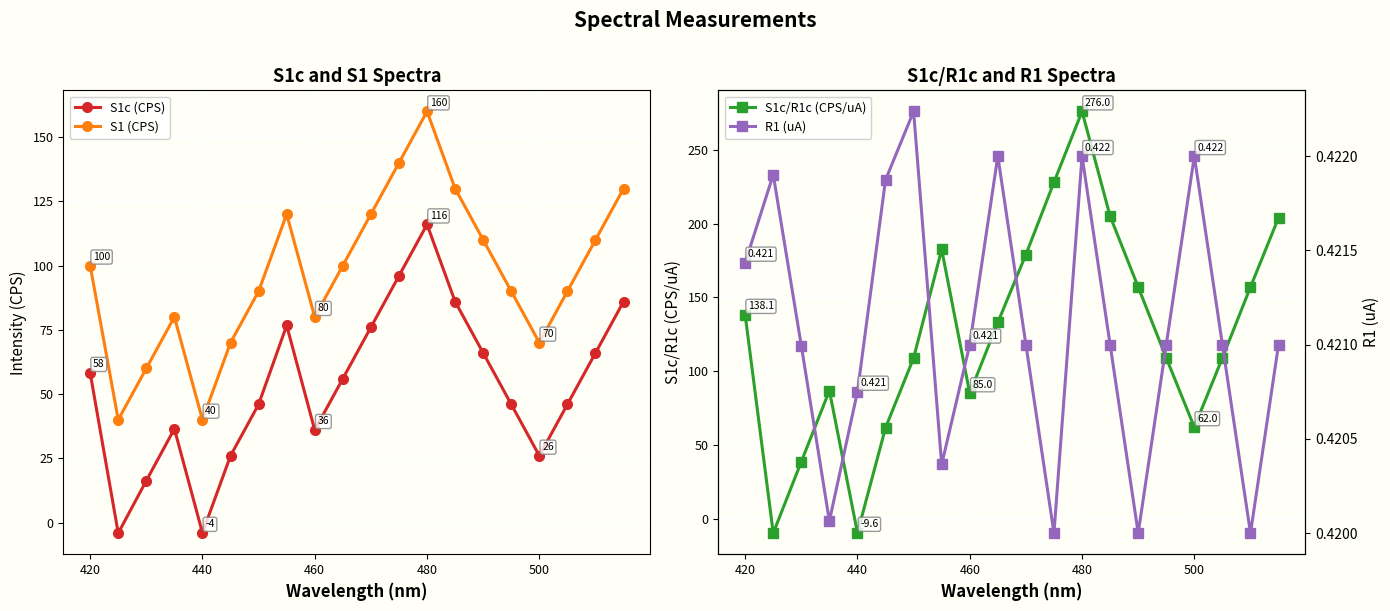

True or false: S1c (CPS) has more than 1 interior local peaks.

True